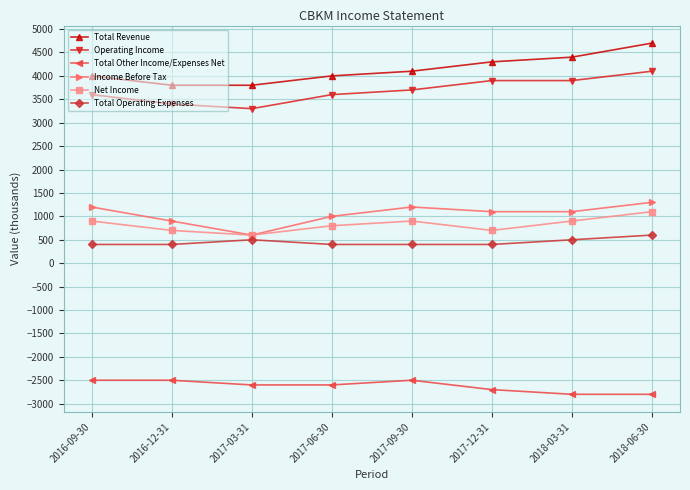

True or false: Total Other Income/Expenses Net and Total Operating Expenses cross at least once.

False